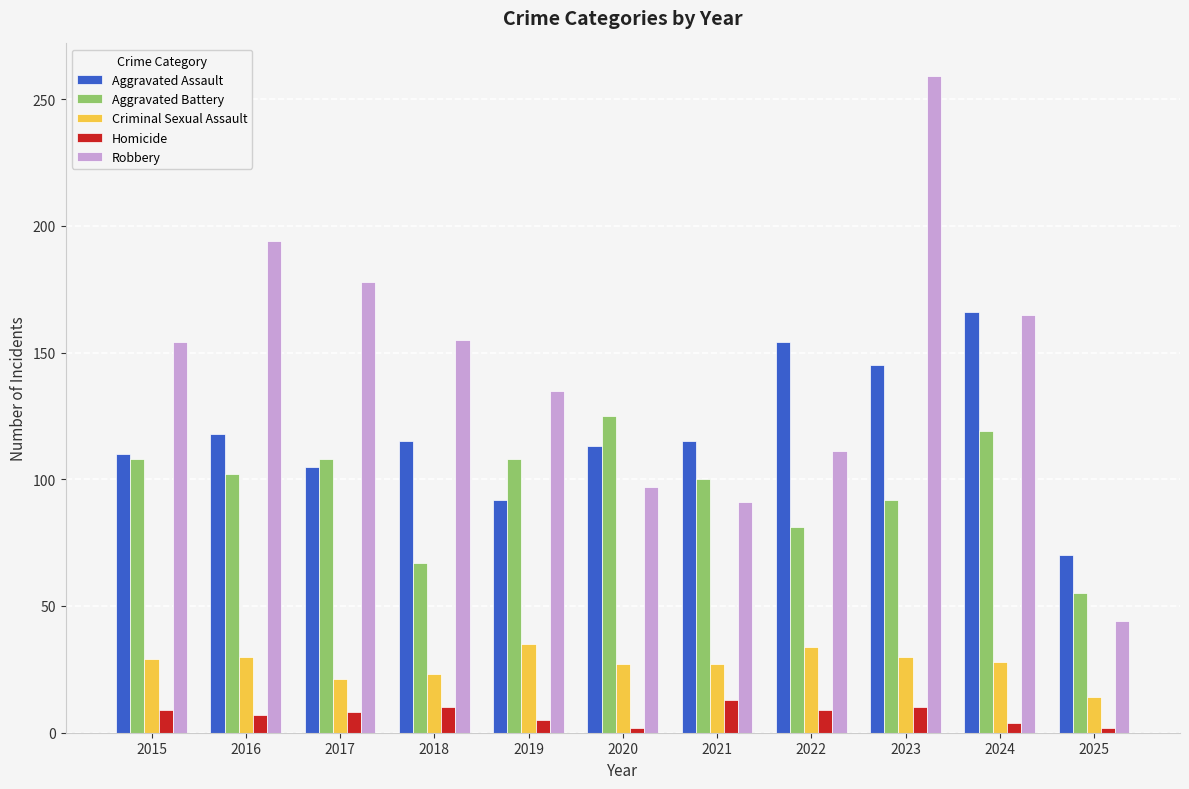

Is it true that Robbery equals 44 at 2025?

True